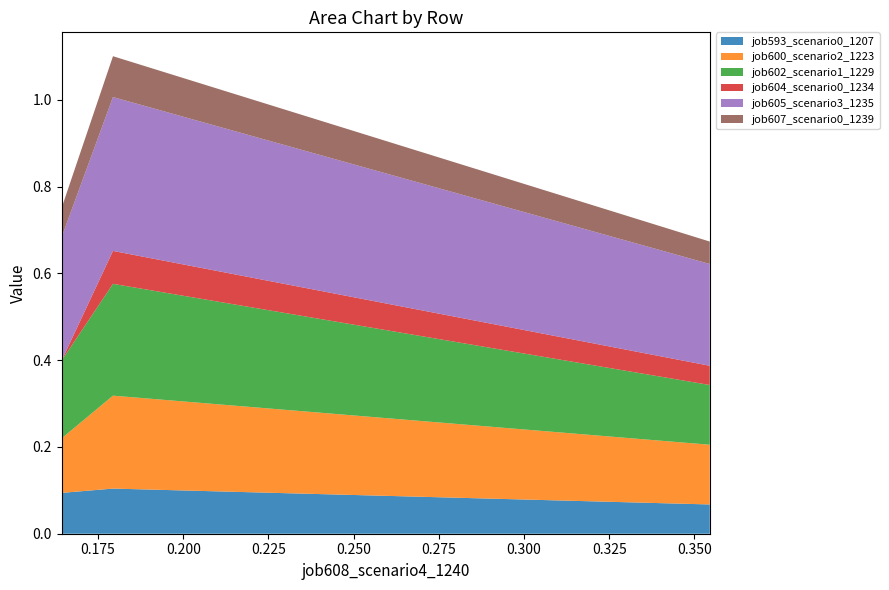

Reading left to right, what are all the values shown in this chart?

job593_scenario0_1207: in27=0.1	B14=0.1	B11=0.1
job600_scenario2_1223: in27=0.1	B14=0.2	B11=0.1
job602_scenario1_1229: in27=0.2	B14=0.3	B11=0.1
job604_scenario0_1234: in27=0.0	B14=0.1	B11=0.0
job605_scenario3_1235: in27=0.3	B14=0.4	B11=0.2
job607_scenario0_1239: in27=0.1	B14=0.1	B11=0.1